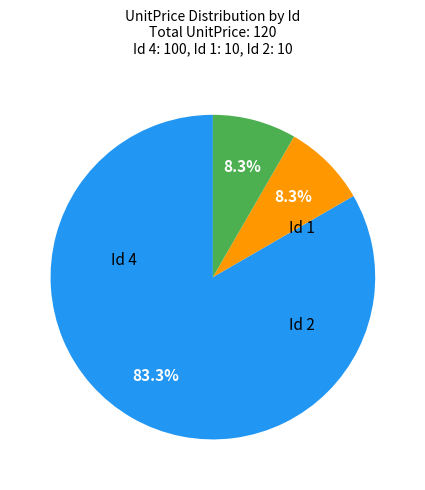

Is there any slice that represents more than half of the pie?

Yes